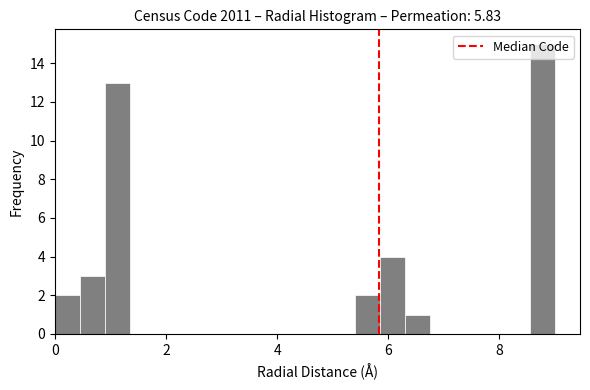

Around what value on the x-axis is the tallest bar? Give the approximate position of its centre, as read against the axis.

8.8